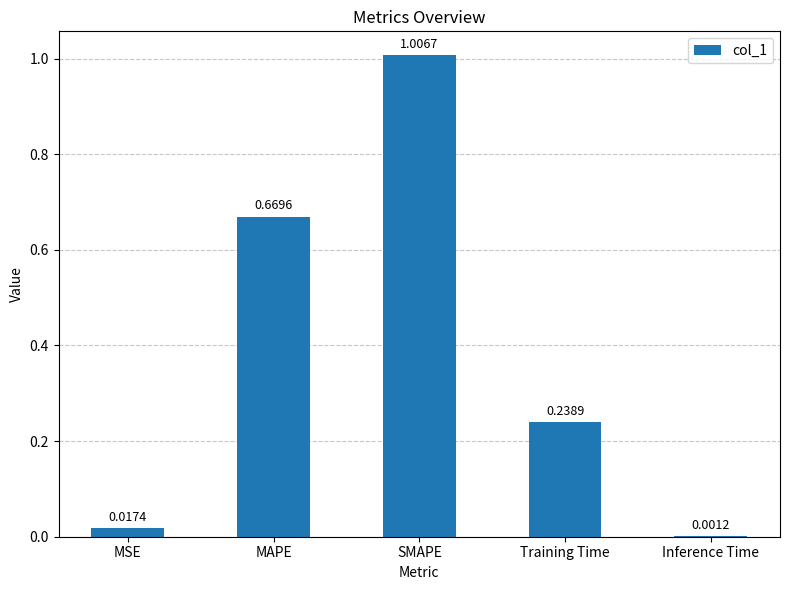

What is the change in value from Training Time to Inference Time?

-0.2